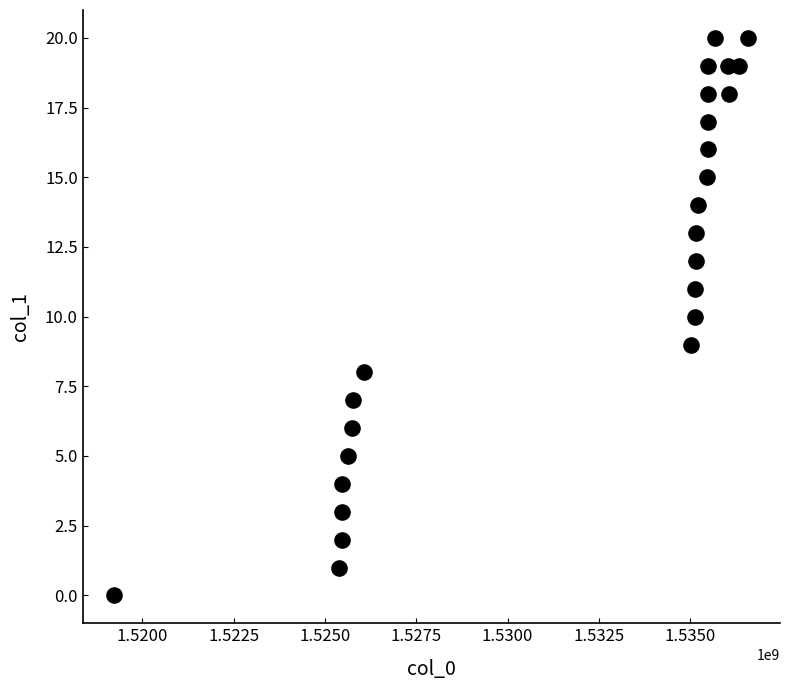

What is the range of Y values (max minus min)?

20